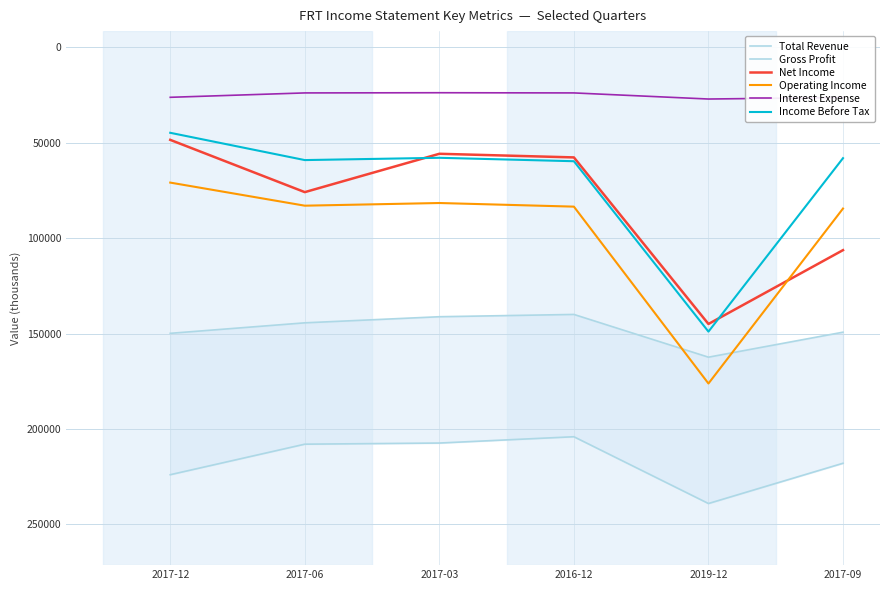

True or false: Total Revenue has a value of 239100 at 2019-12.

True